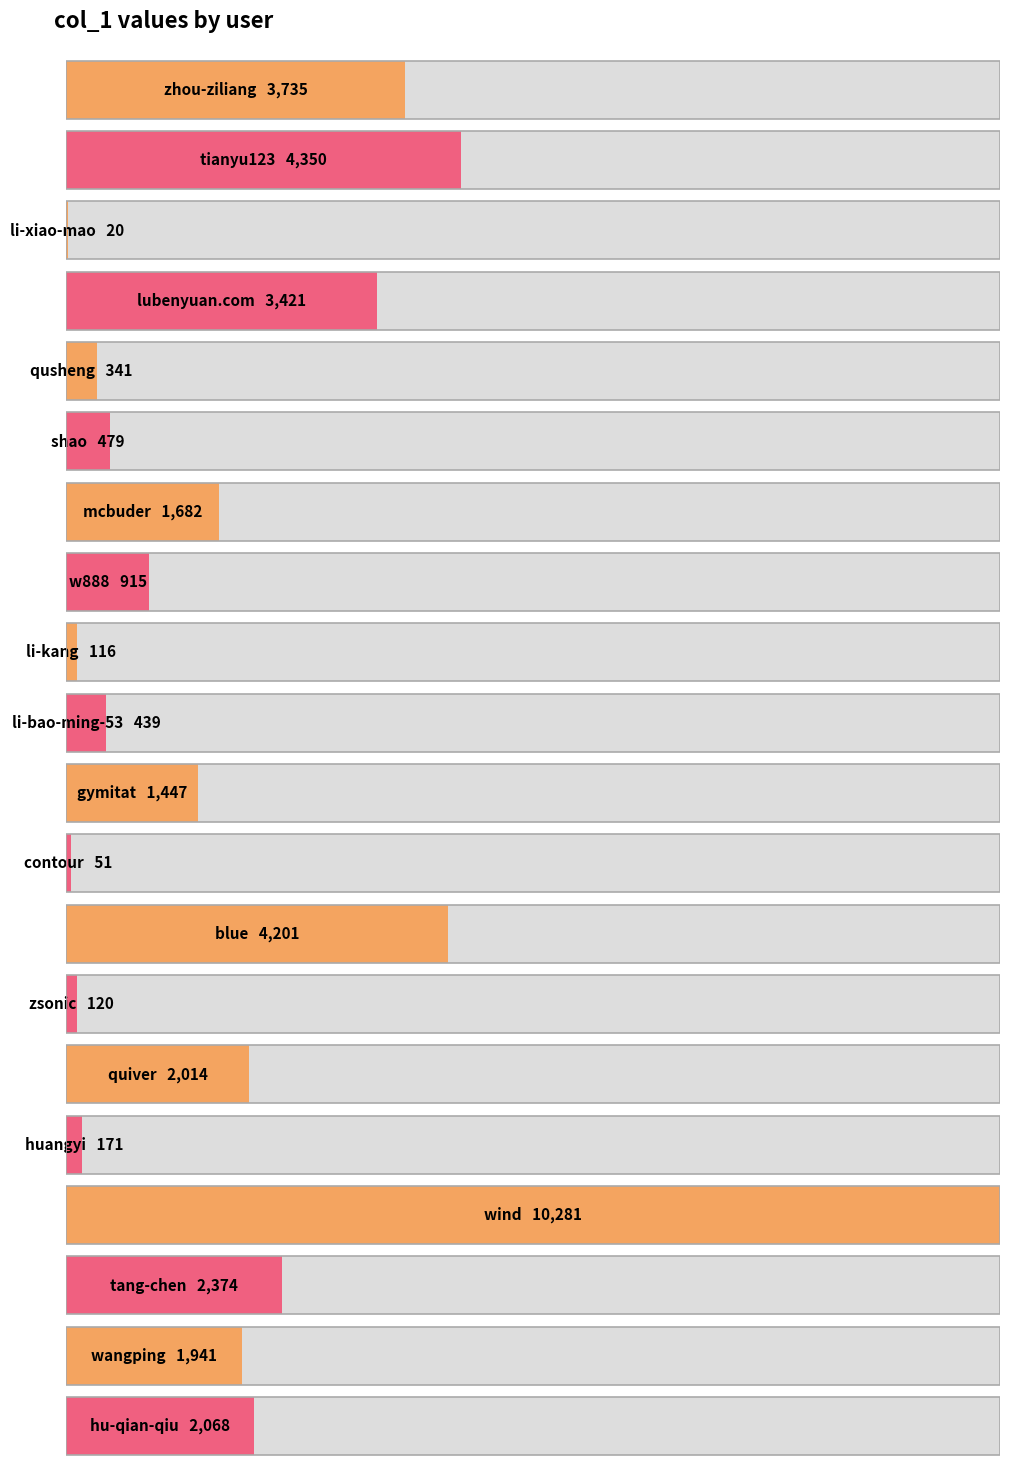

True or false: the data shows 6860 at blue.

False